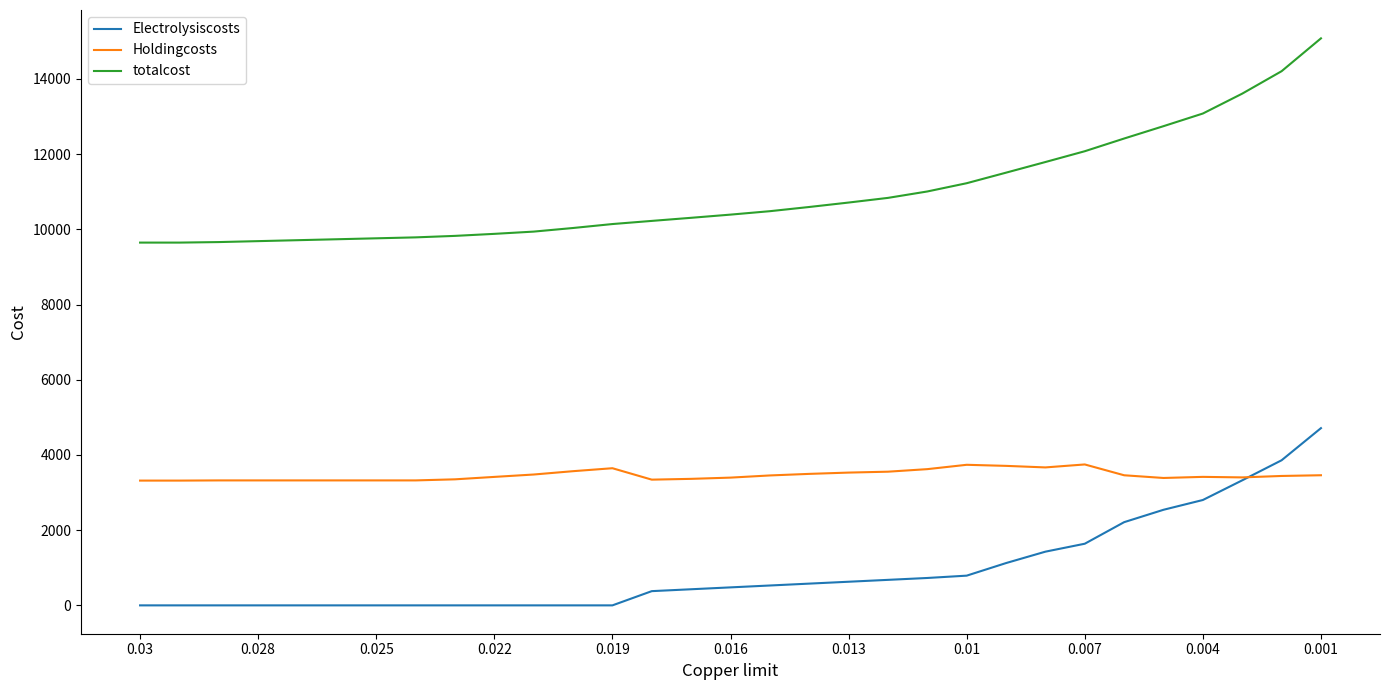

How many distinct data groups are displayed?

3